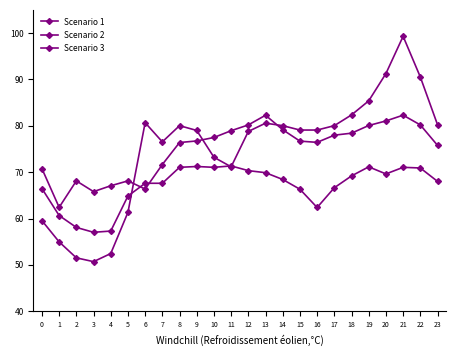

What is the approximate value of Scenario 3 at 20?

91.3